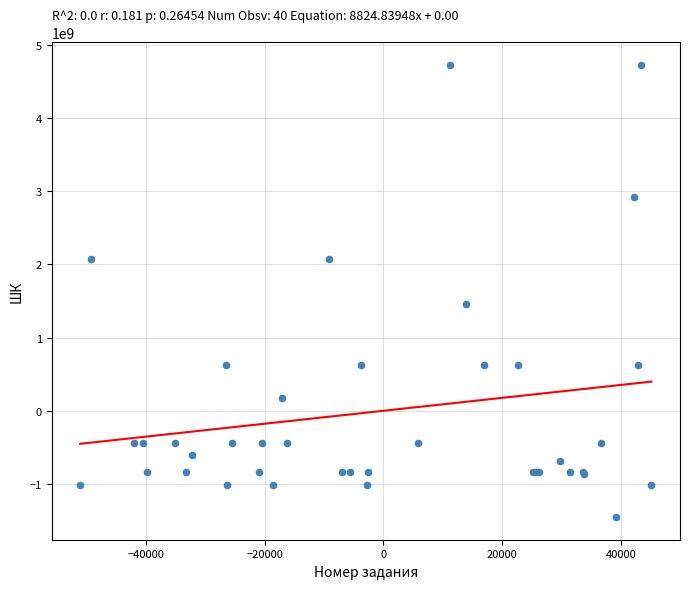

What Y value in the scatter plot is closest to 1633968974?

1464326495.7